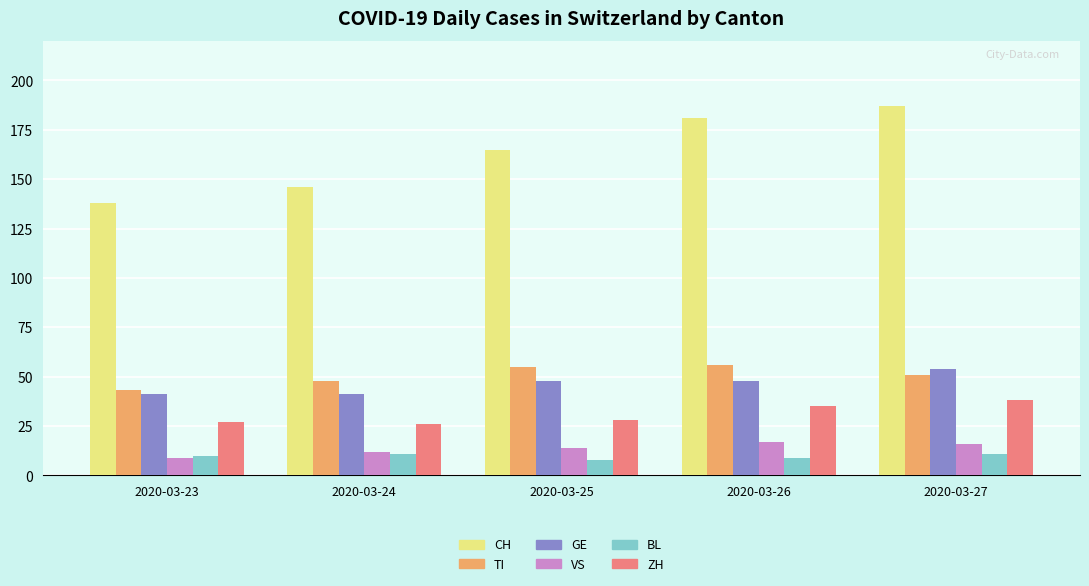

Count the BL values in the range 9 to 11.

4